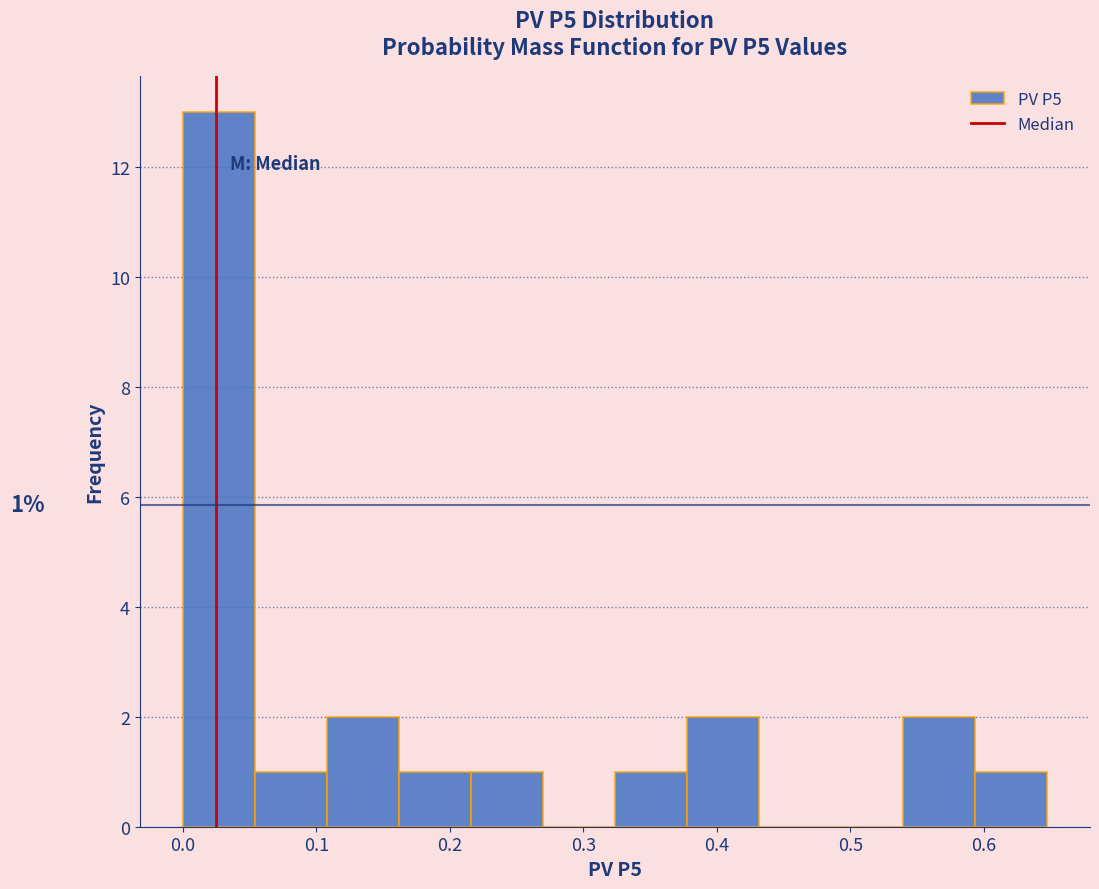

Which range on the x-axis has the tallest bar?

0.00 to 0.05